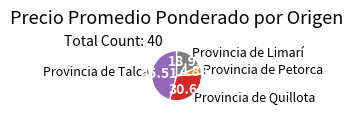

The Provincia de Talca slice represents 11% of the pie. True or false?

False